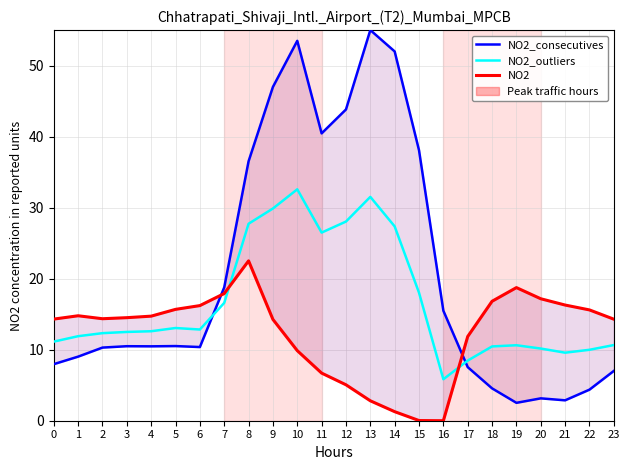

The value of NO2 at 8 is 9.4. True or false?

False